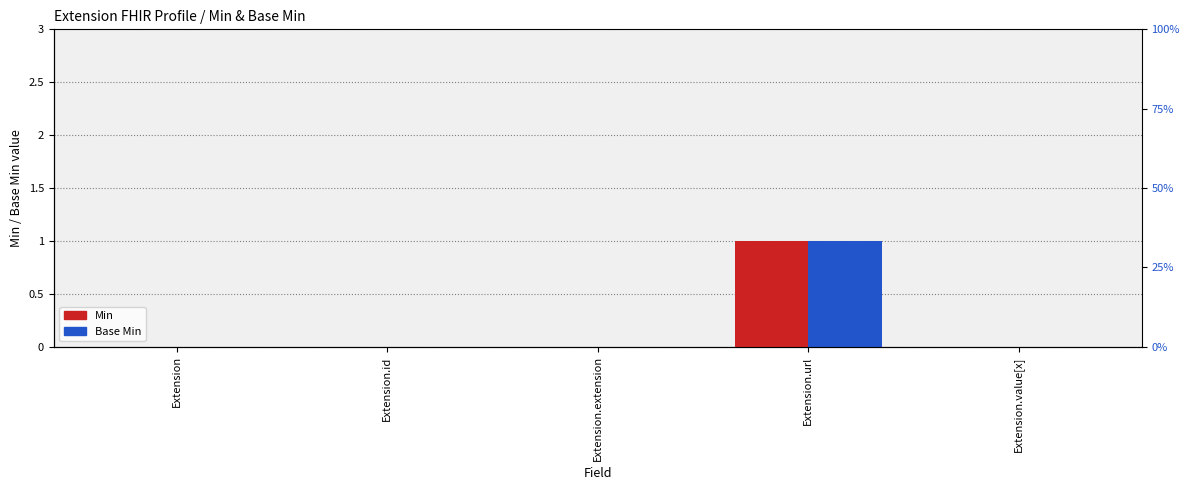

At how many categories does at least one series exceed 0?

1